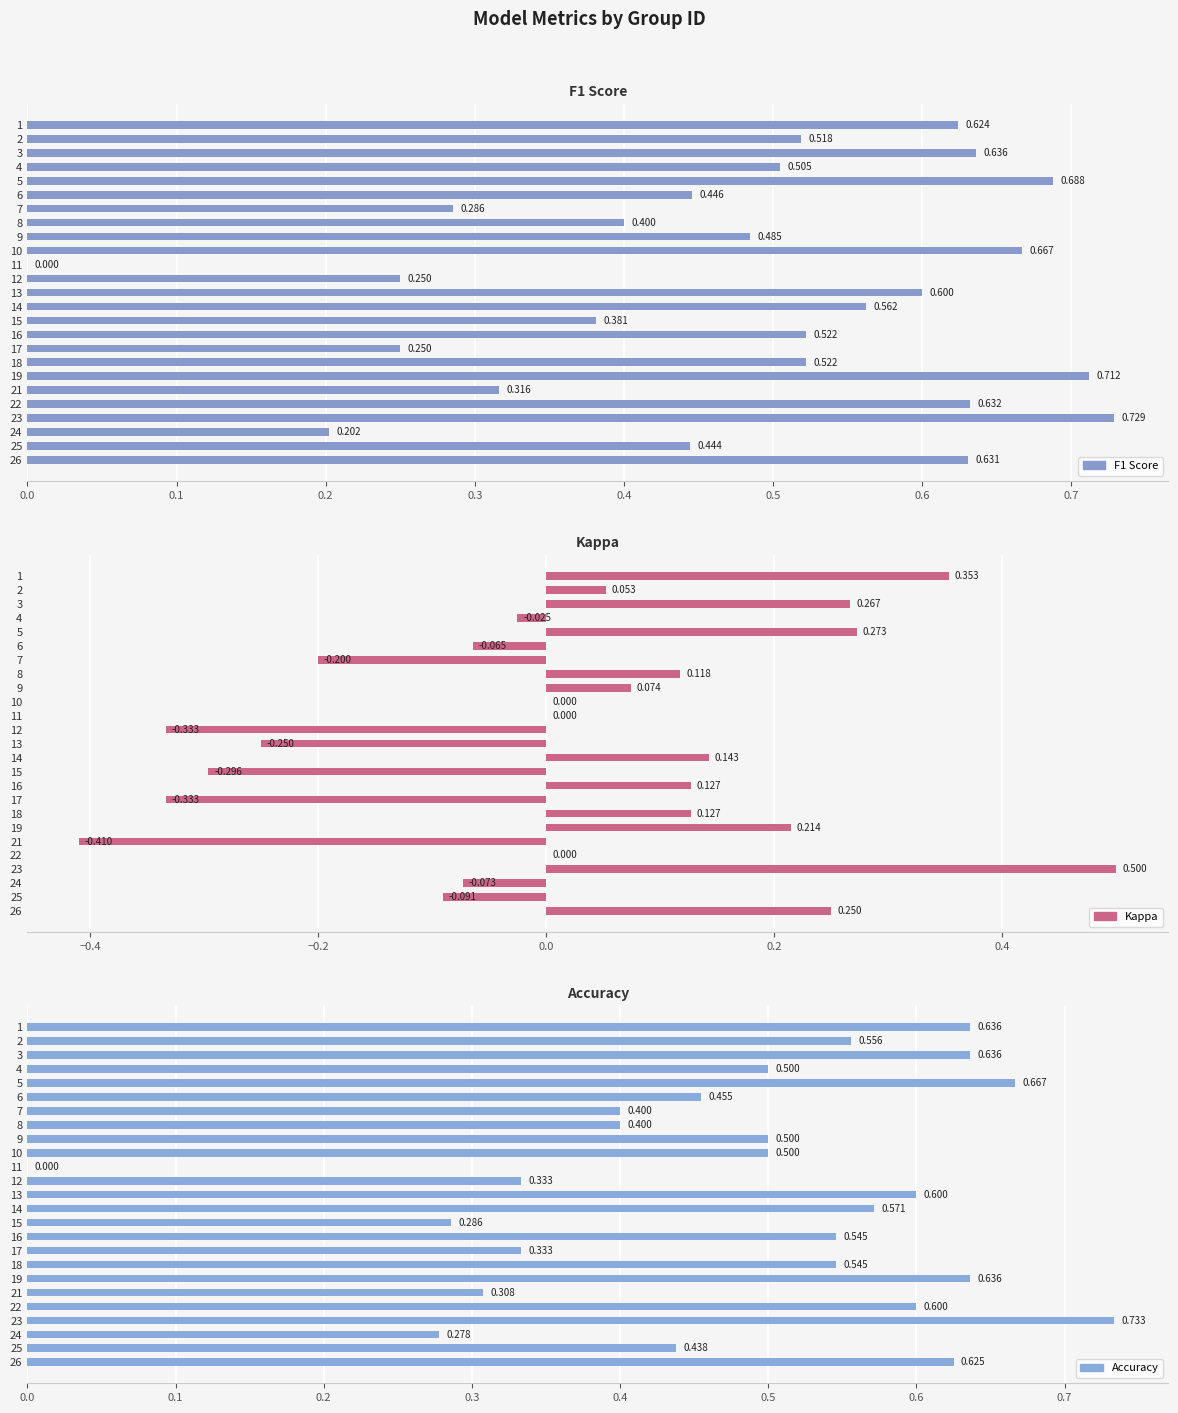

How many distinct data groups are displayed?

3